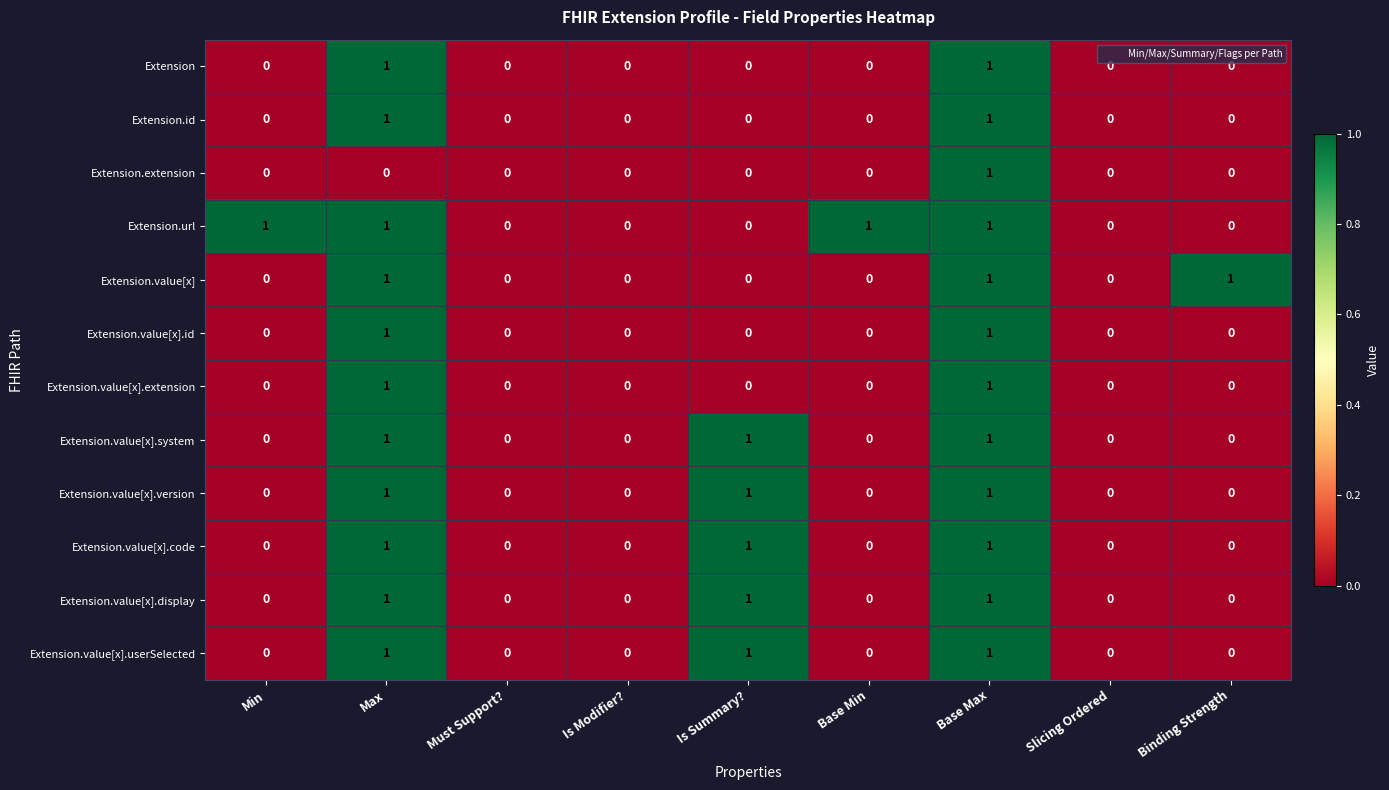

How many Extension values are between 0 and 1?

9